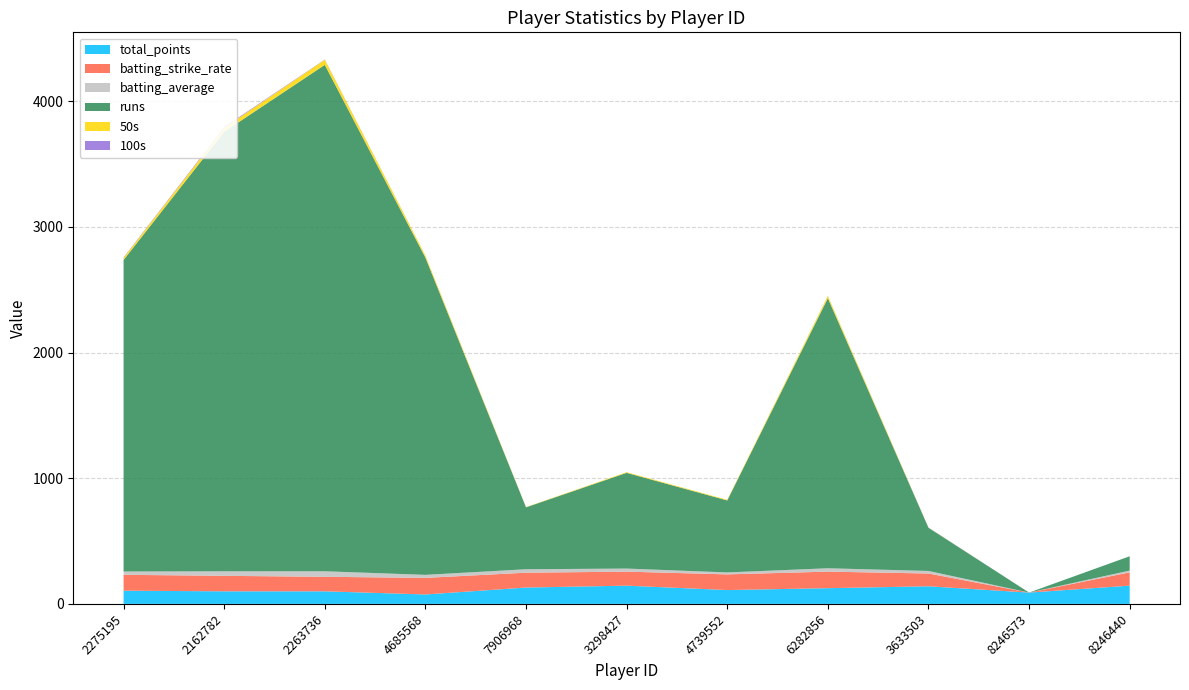

Reading right to left, list all the values displayed in this chart.

total_points: 145.0	90.0	140.0	125.0	110.0	145.0	130.0	75.0	100.0	100.0	105.0
runs: 114.0	0.0	344.0	2150.0	573.0	762.0	493.0	2525.0	4031.0	3498.0	2480.0
batting_strike_rate: 105.9	0.0	101.8	131.6	124.9	111.5	118.3	132.0	115.7	123.3	126.5
batting_average: 14.2	0.0	20.2	26.9	15.5	24.6	27.4	24.0	43.8	36.1	26.1
50s: 0.0	0.0	1.0	17.0	5.0	5.0	2.0	15.0	40.0	32.0	17.0
100s: 0.0	0.0	1.0	1.0	0.0	0.0	0.0	1.0	2.0	6.0	3.0